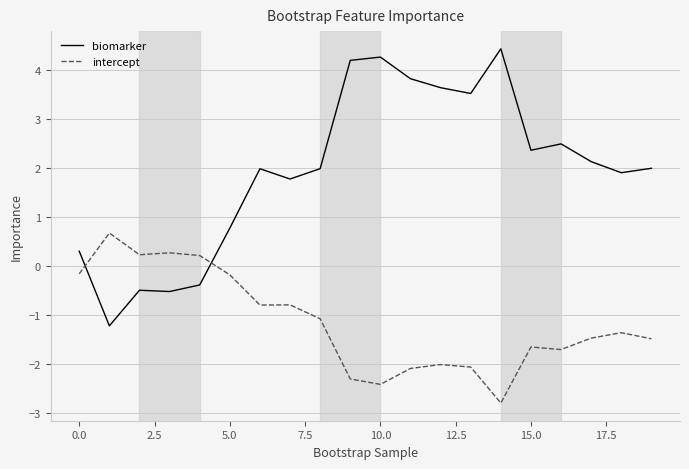

How many intersections are there between biomarker and intercept?

2